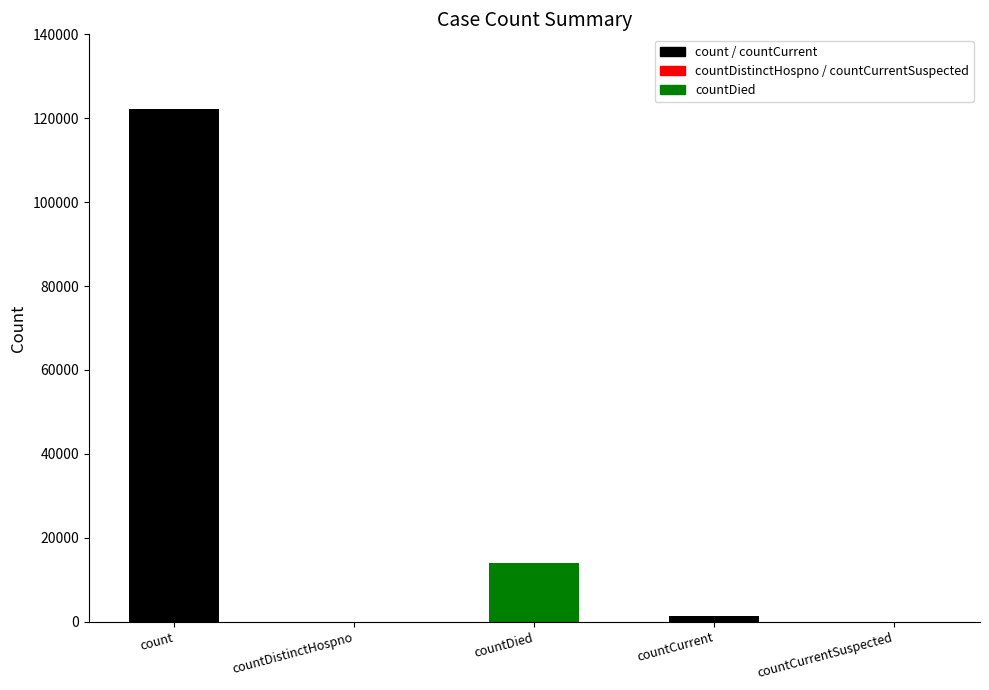

Which category has the highest value across all series?

count